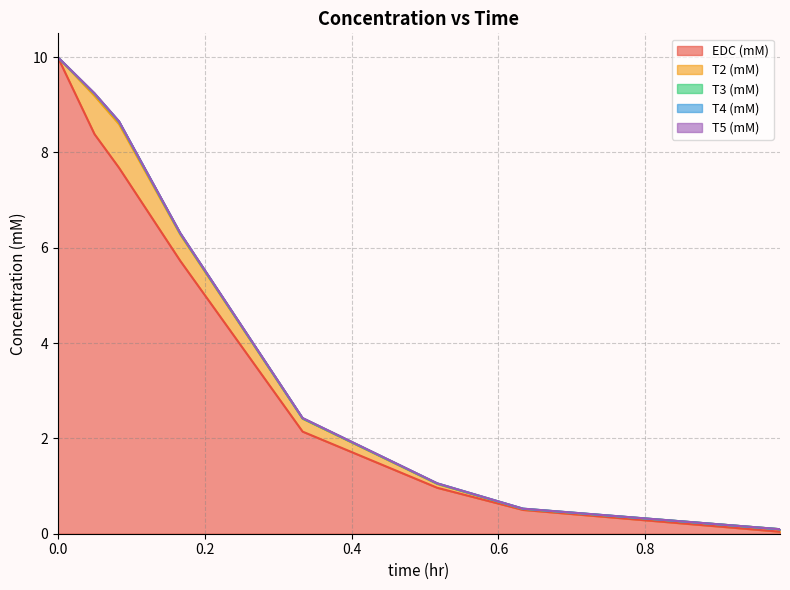

Does the chart display data point markers on the line(s)?

No